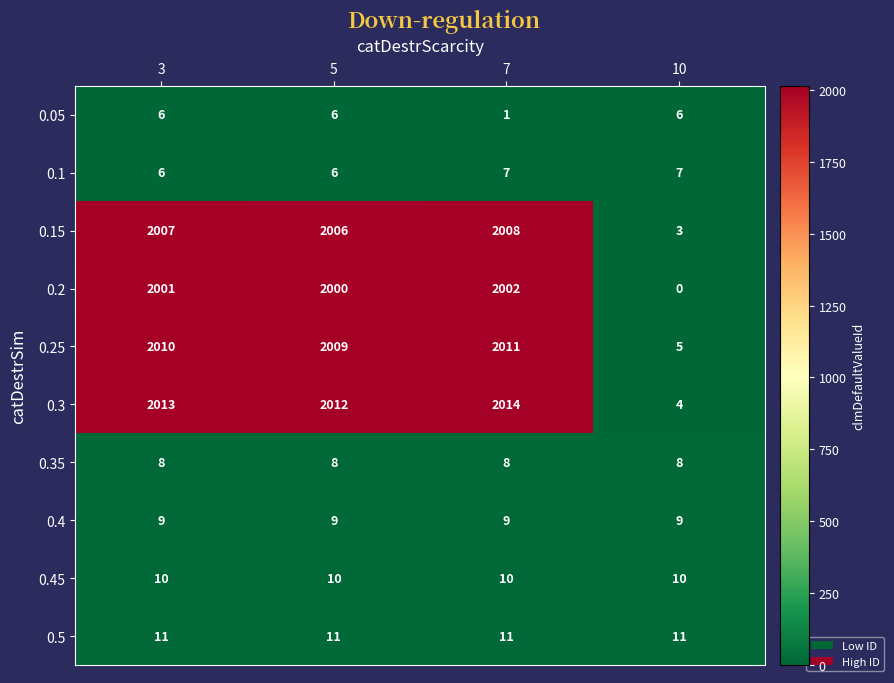

Rank the series by their maximum value, from lowest to highest.

0.05, 0.1, 0.35, 0.4, 0.45, 0.5, 0.2, 0.15, 0.25, 0.3